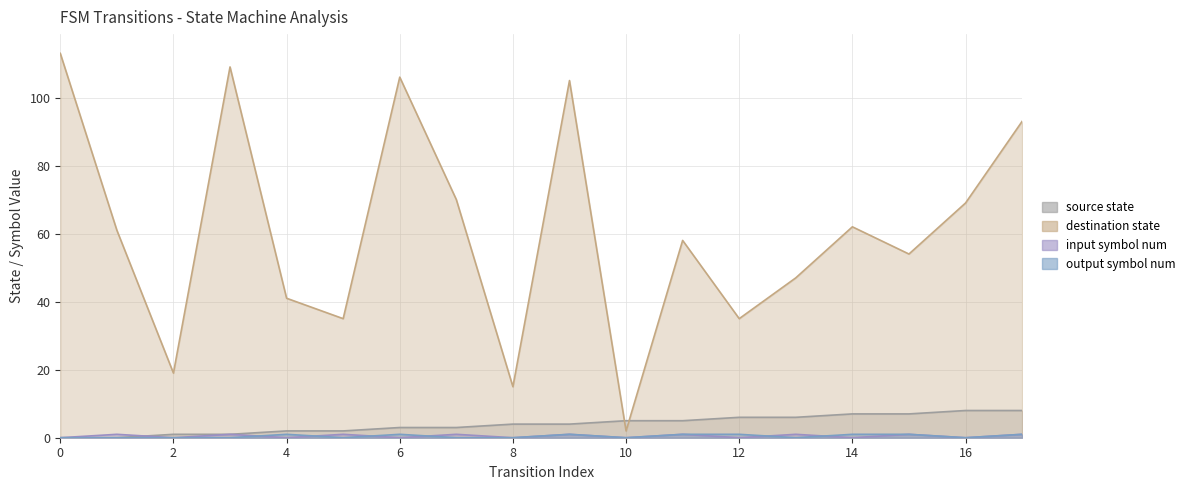

How many intersections are there between destination_state and source_state?

2